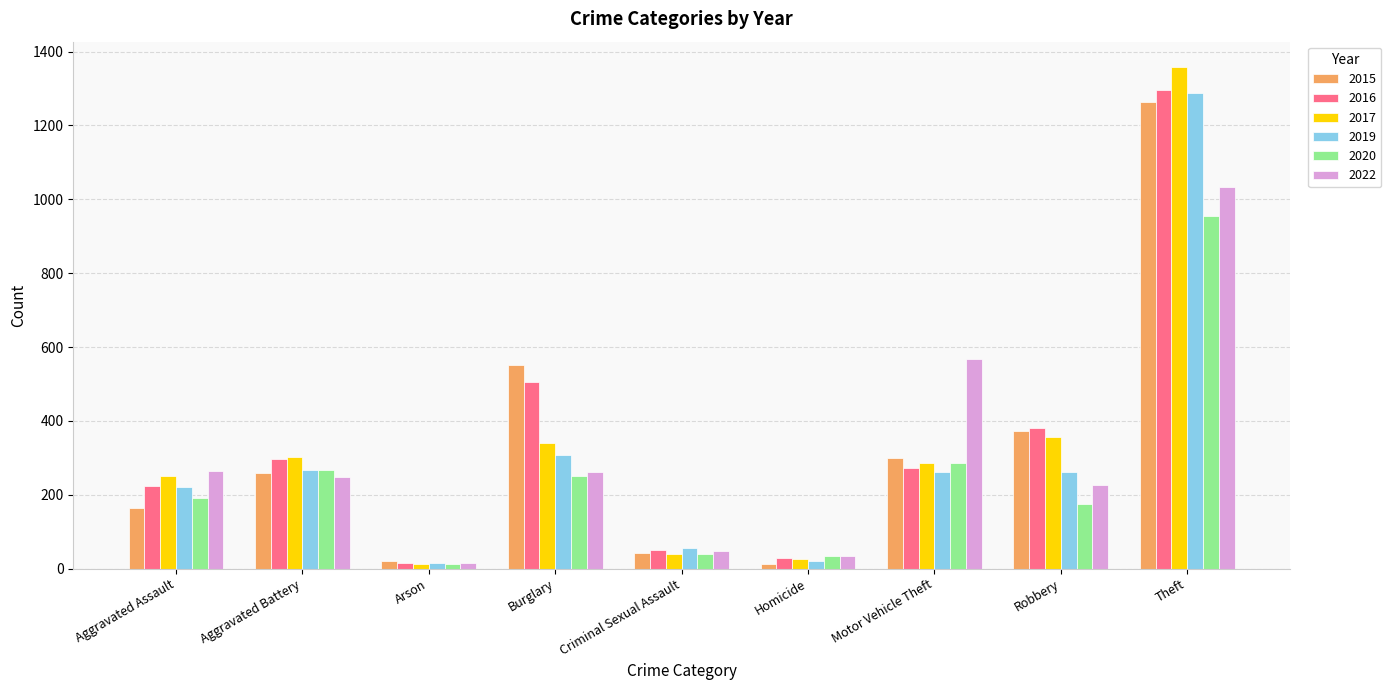

What is the spread (max minus min) of values at Robbery?

207